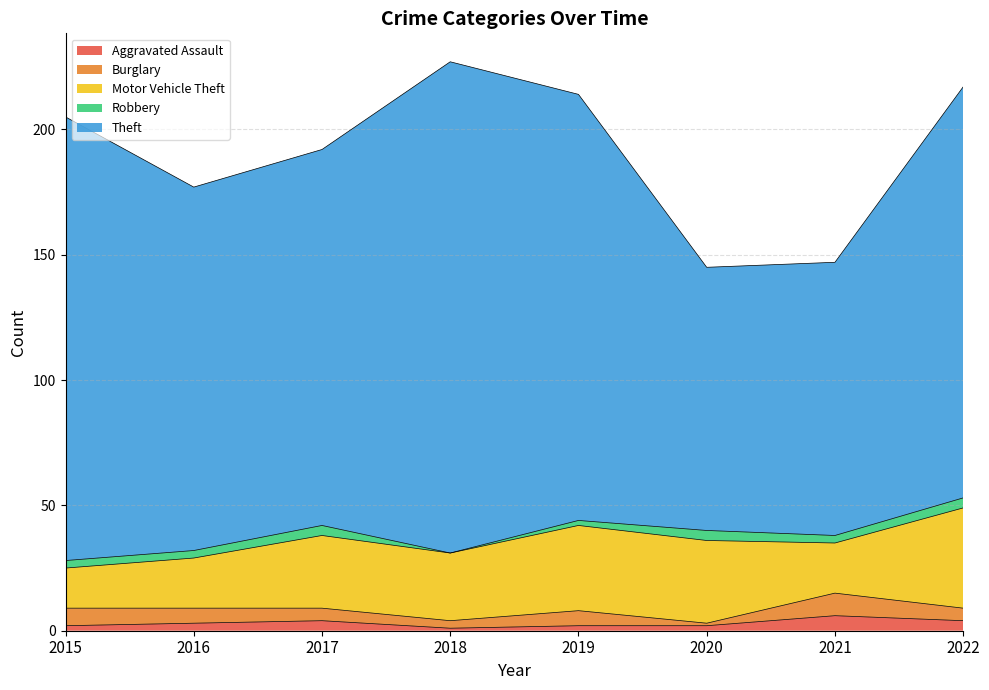

Rank the series at 2019 from highest to lowest value.

Theft, Motor Vehicle Theft, Burglary, Aggravated Assault, Robbery